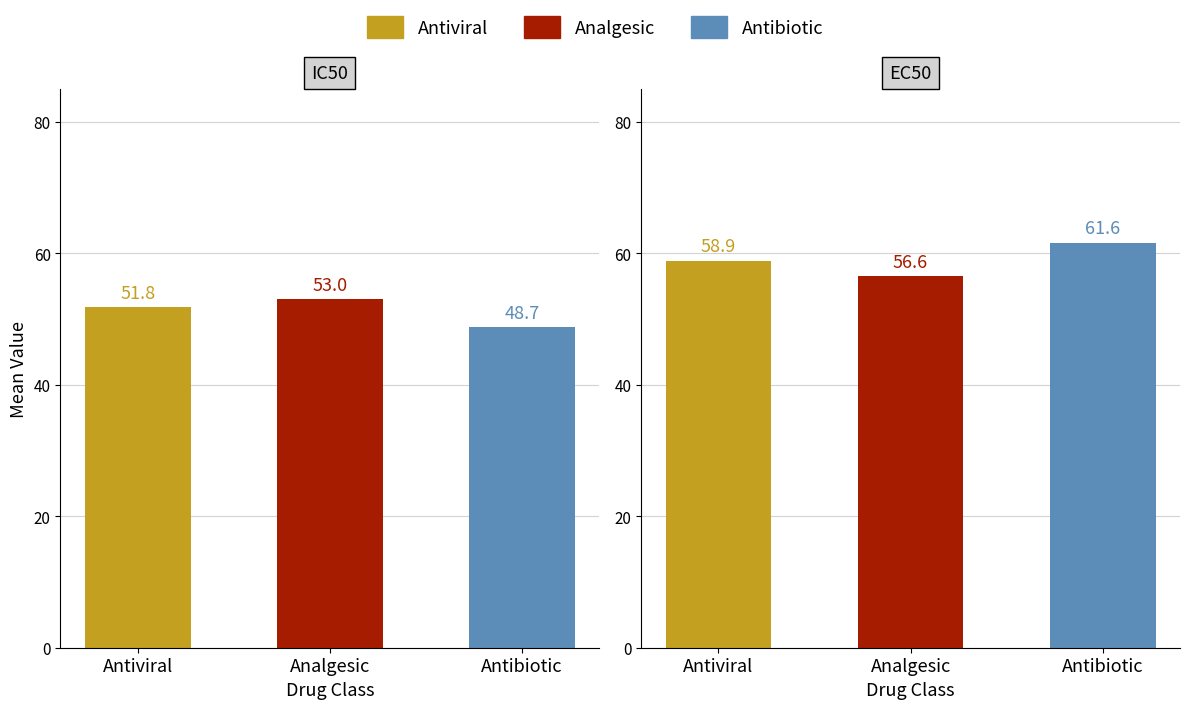

Is the value of Antiviral at IC50 greater than the value of Antibiotic at IC50?

Yes